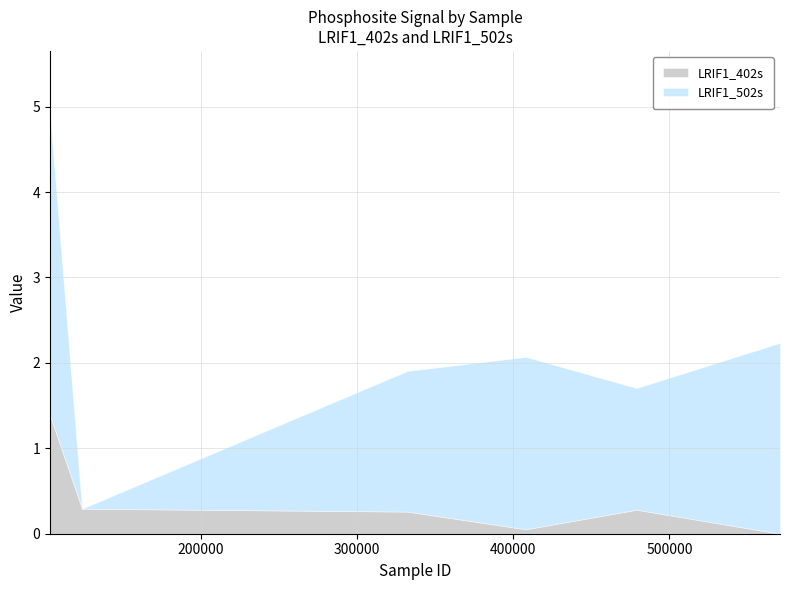

What is the difference between the maximum and second lowest values in the LRIF1_402s series?

1.3